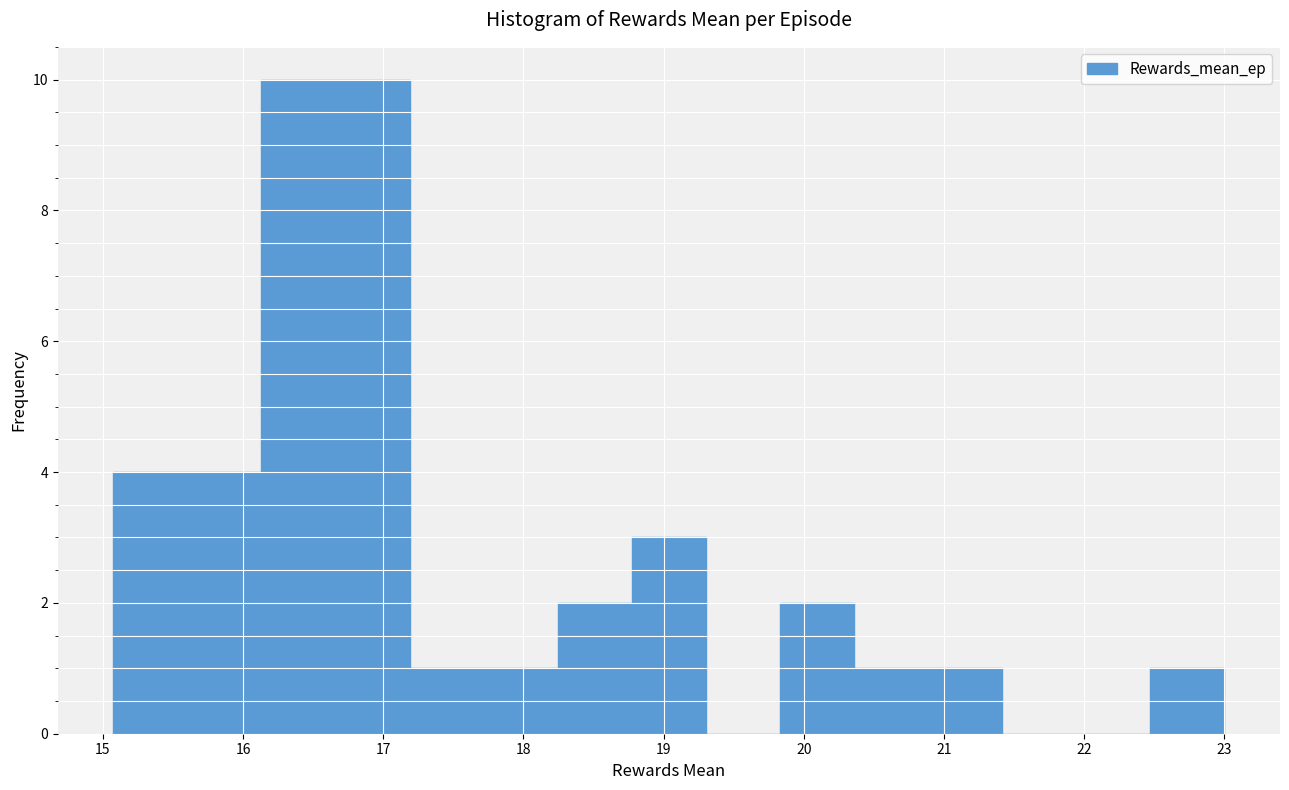

What is the height of the bar covering 17.2 to 17.7 on the x-axis? Neither the bar edges nor the heights are printed on the chart, so give them approximately, as read against the axes.

1